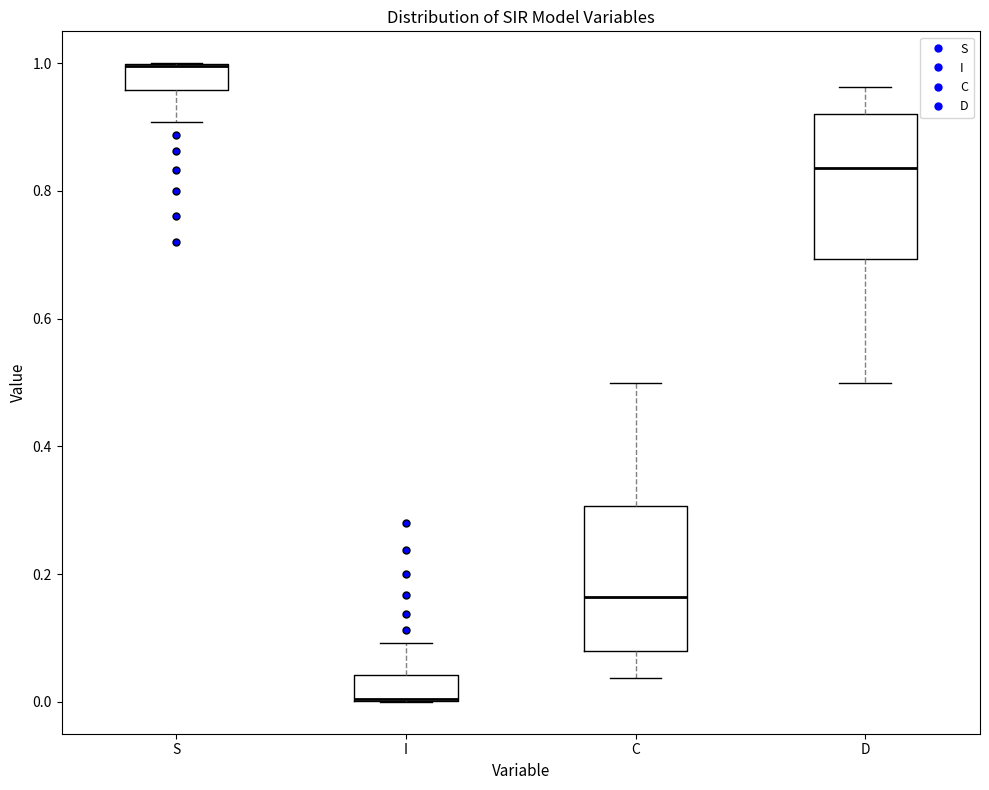

Where is the upper edge of the box for I on the y-axis? The values are not printed on the chart, so give them approximately, as read against the axis.

0.04